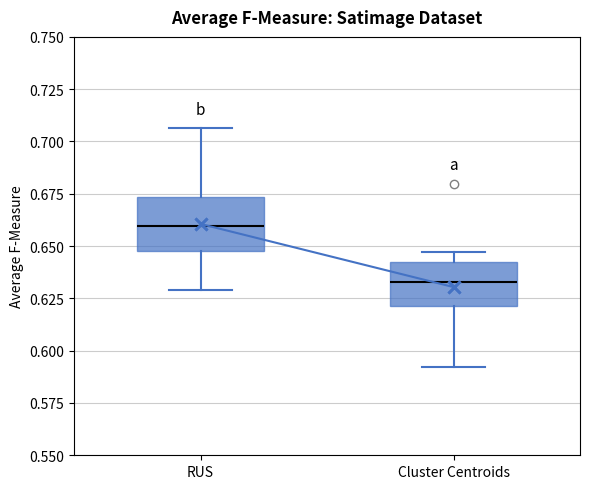

Where is the lower edge of the box for Cluster Centroids on the y-axis? The values are not printed on the chart, so give them approximately, as read against the axis.

0.620